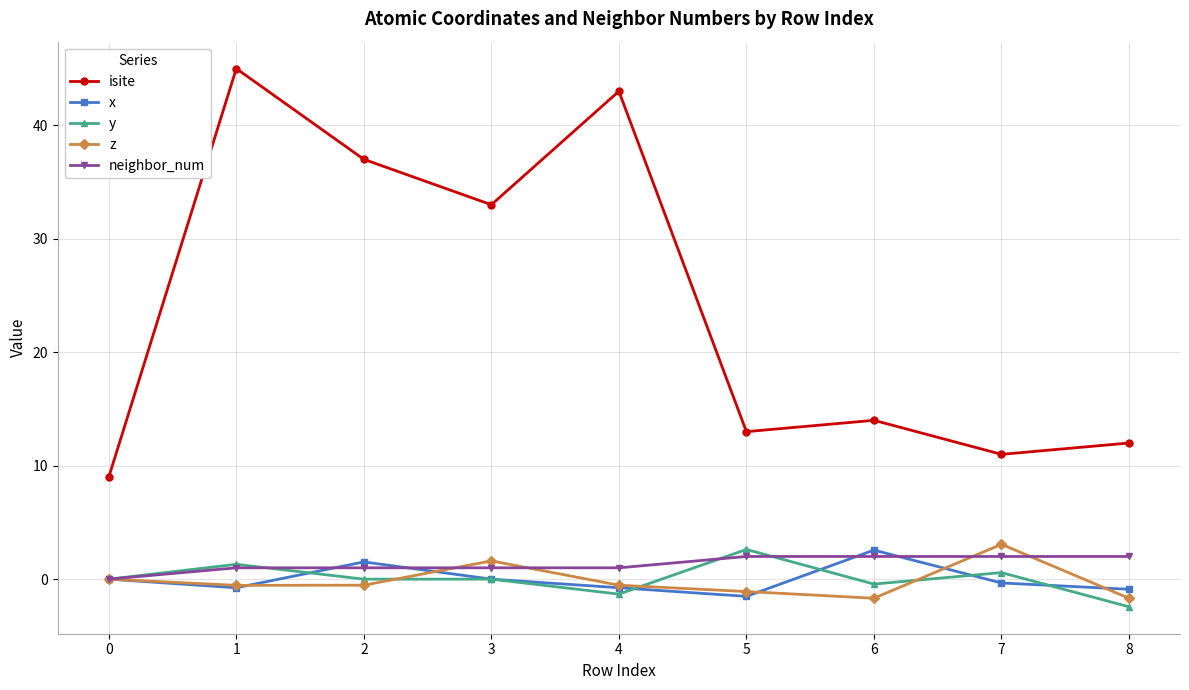

At how many categories does at least one series exceed 16?

4